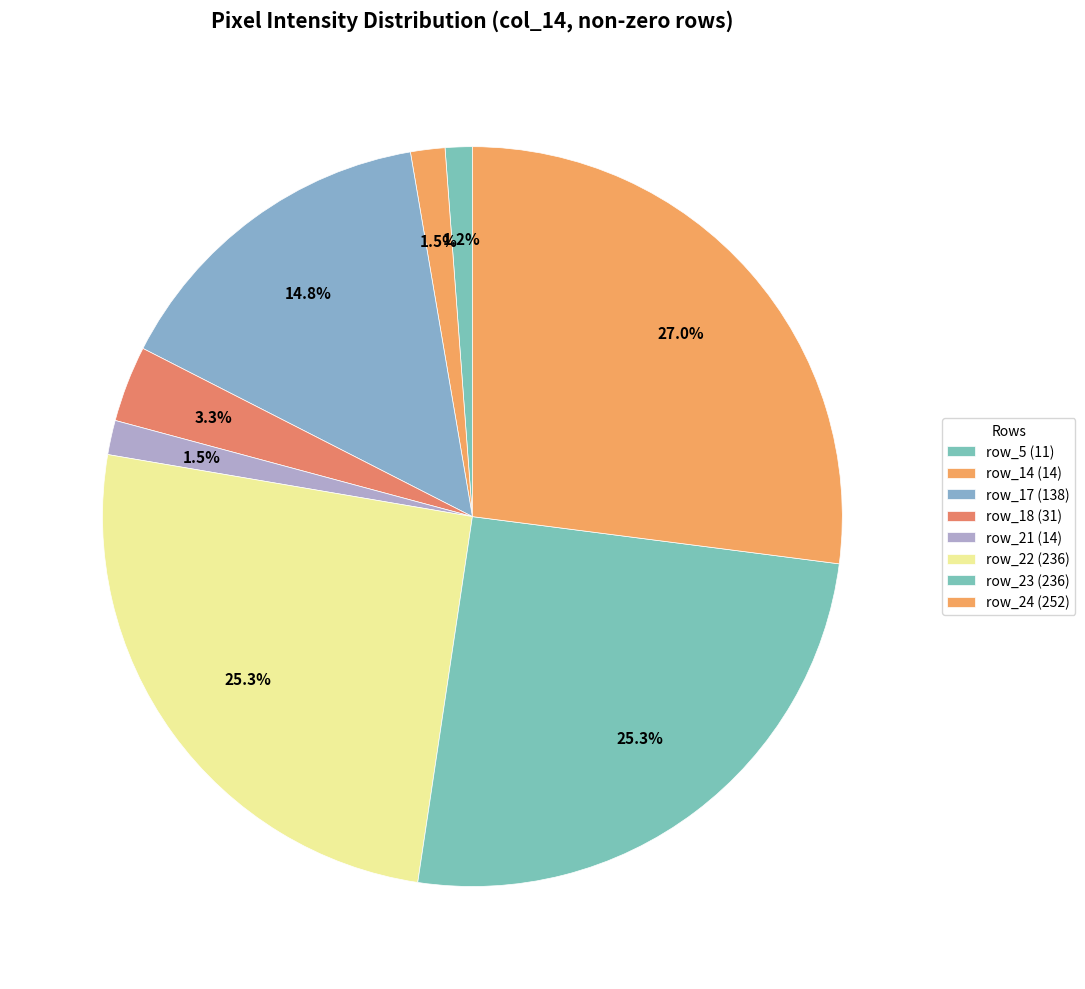

How many segments does this pie chart have?

8